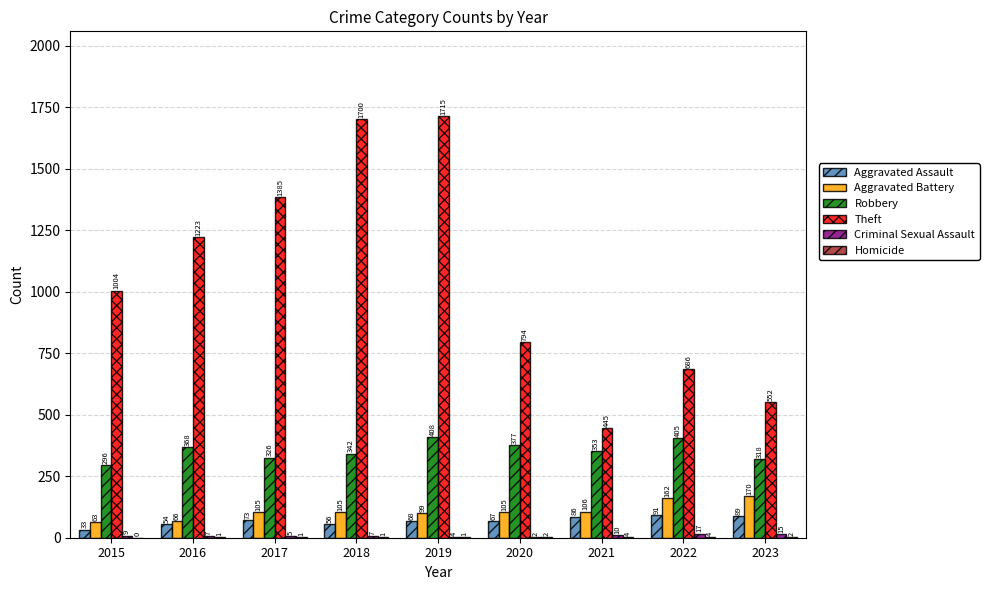

What is the sum of all Aggravated Assault values?

617